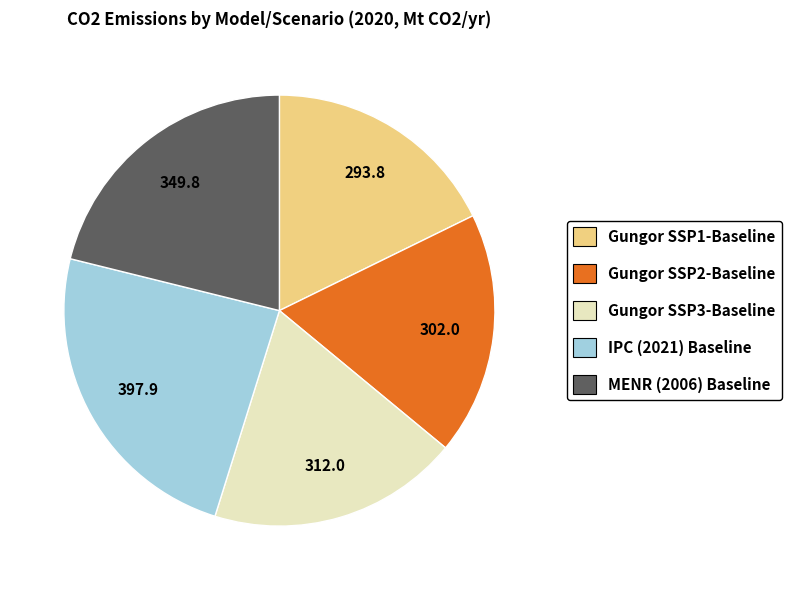

Do MENR (2006) Baseline and Gungor SSP2-Baseline together represent more than half of the pie?

No